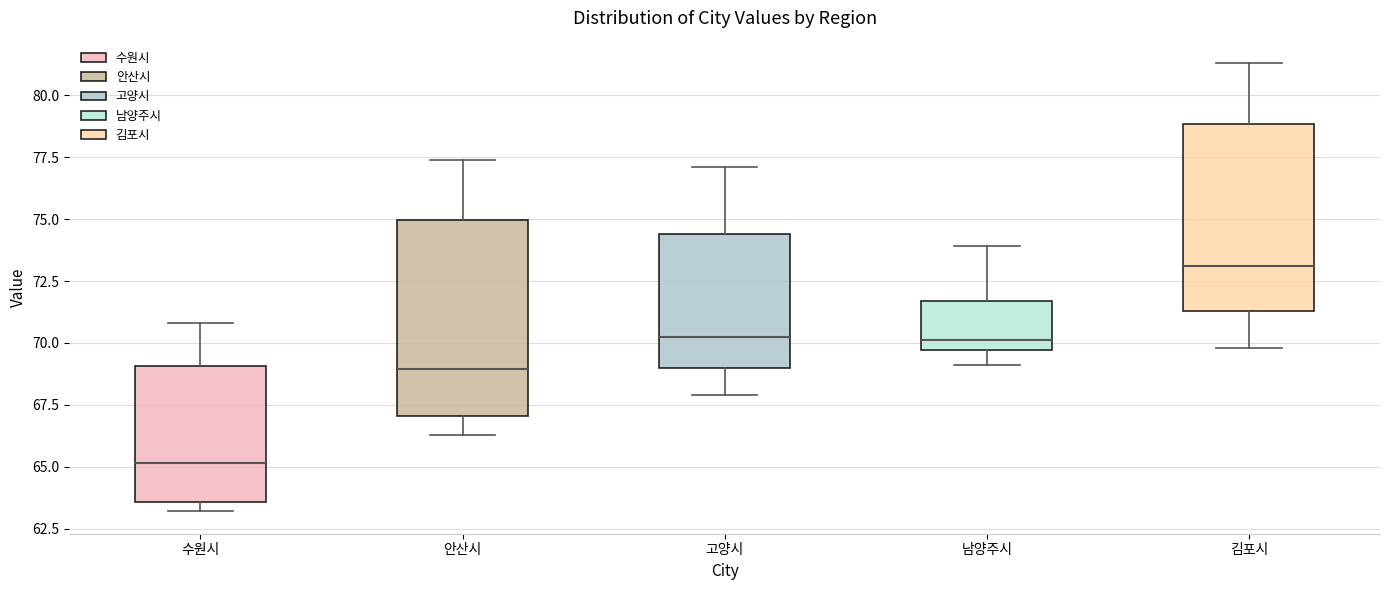

Which box's median line is the highest?

김포시